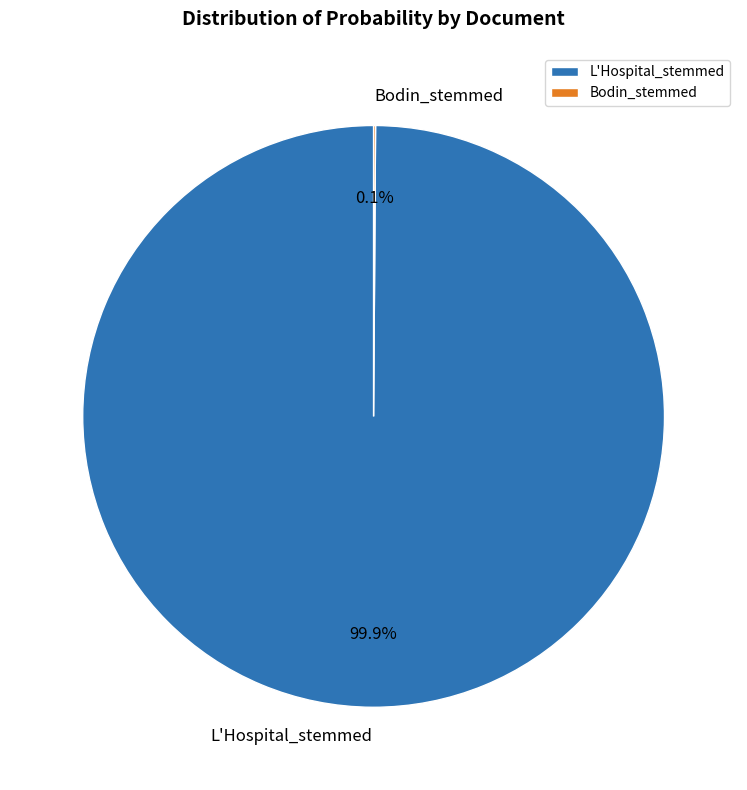

To the nearest percent, what portion does L'Hospital_stemmed represent?

100%